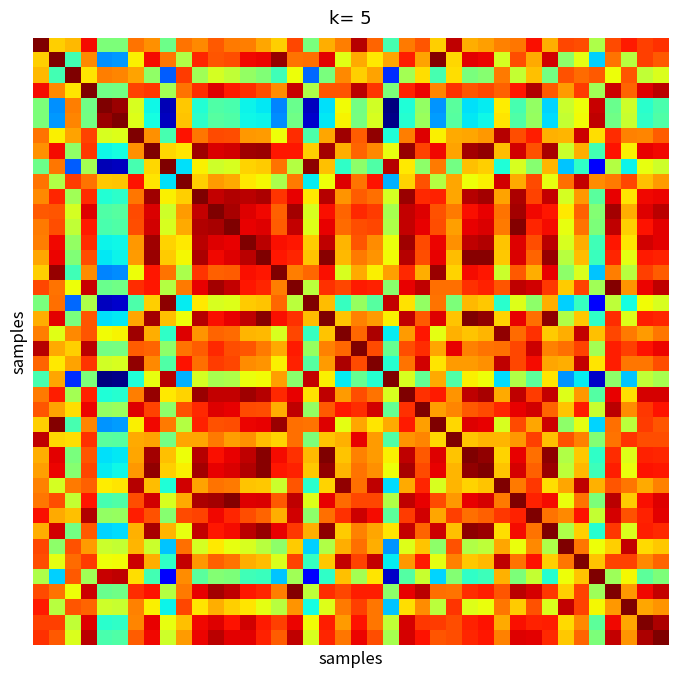

At which category is the sum across all series the highest?

11